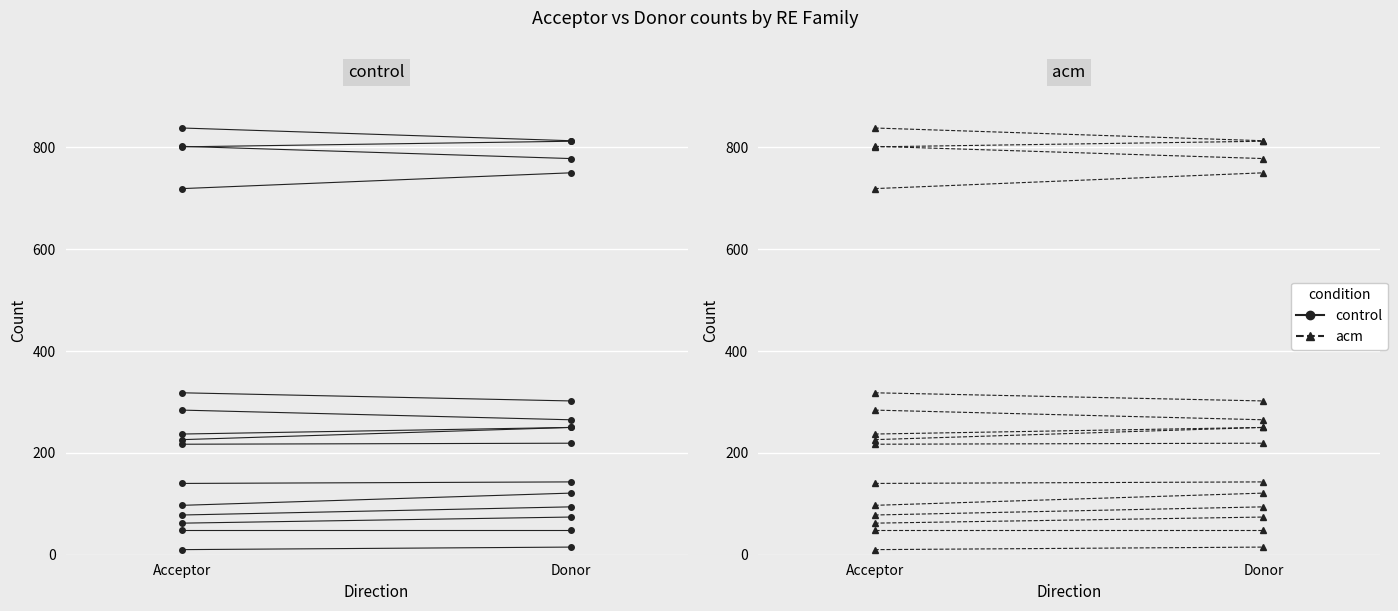

True or false: Acceptor and Donor cross at least once.

True